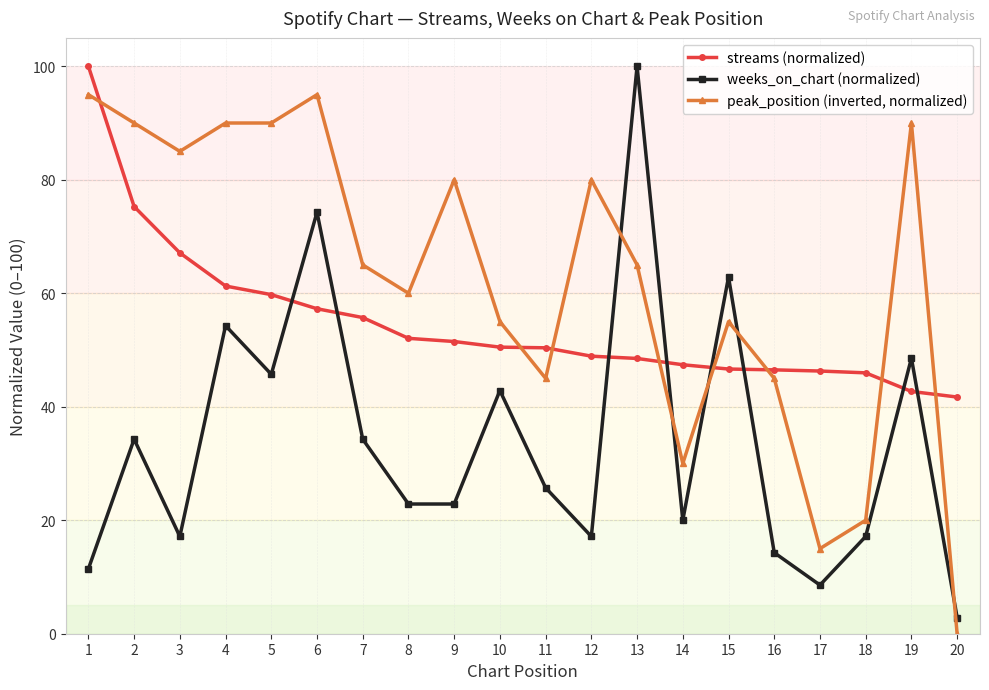

True or false: peak_position (inverted, normalized) and streams (normalized) intersect in this chart.

True